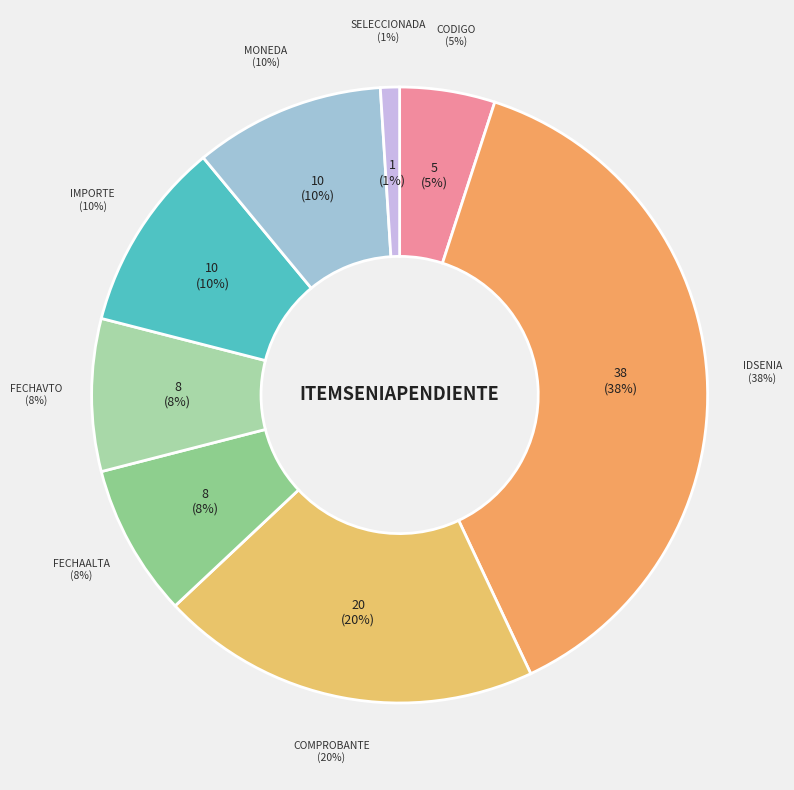

Does any single category account for the majority?

No